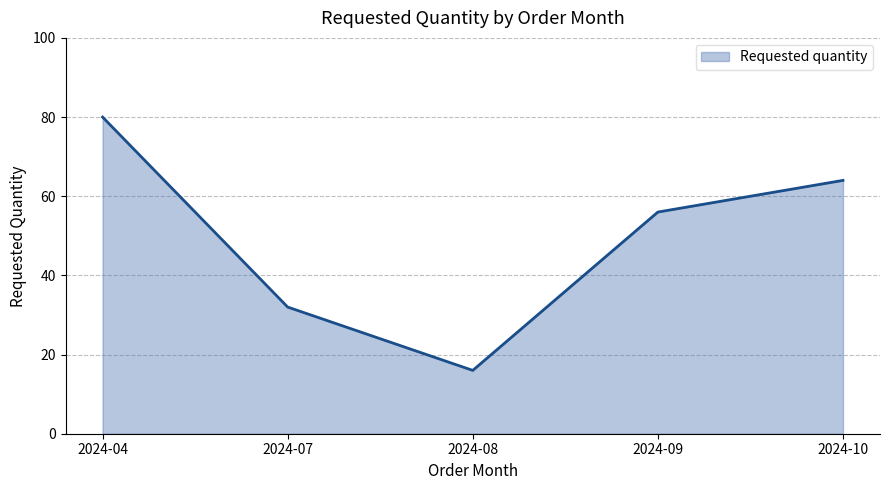

Count the values in the range 32 to 64.

3